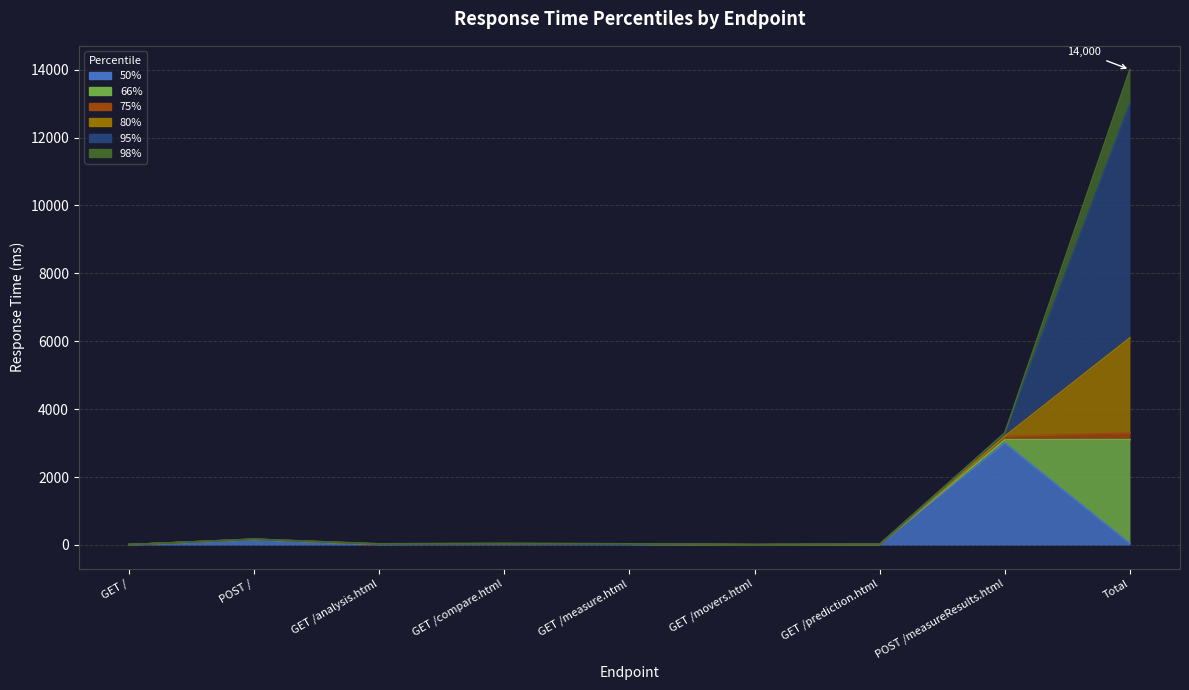

Which series has the largest total across all categories?

98%